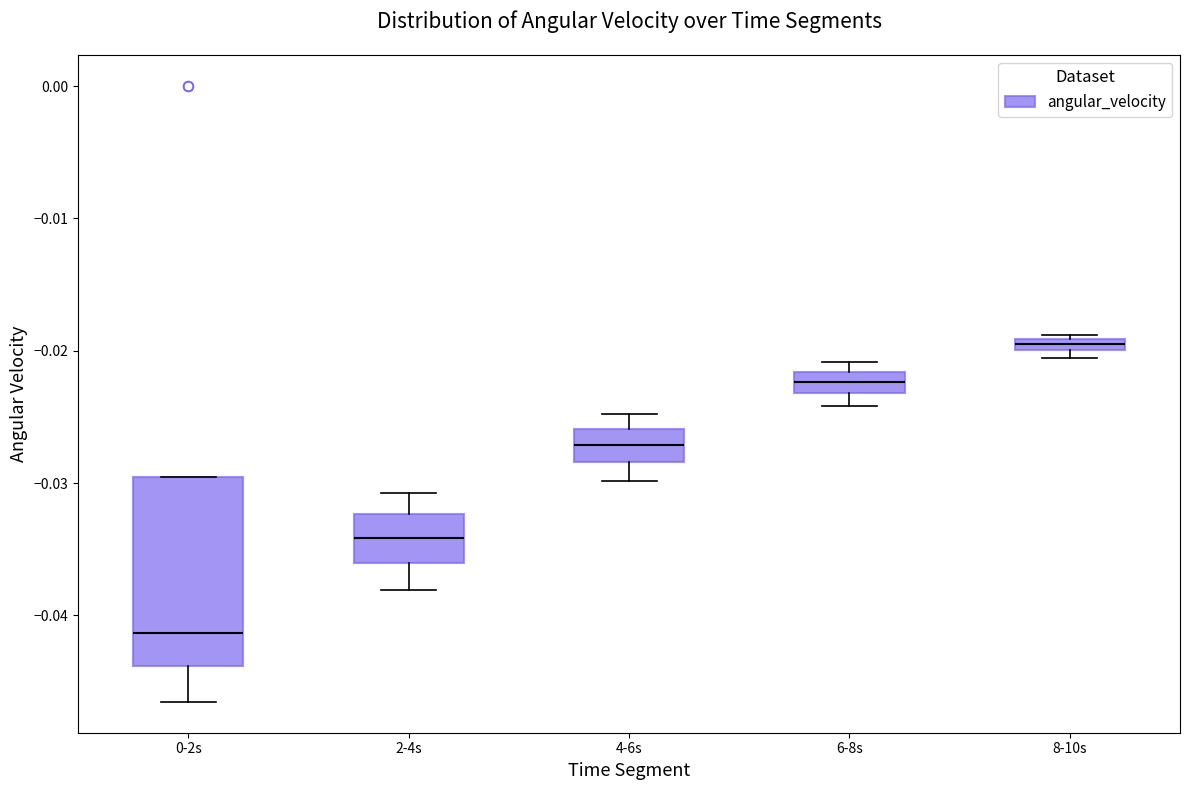

Where is the upper edge of the box for 8-10s on the y-axis? The values are not printed on the chart, so give them approximately, as read against the axis.

-0.019